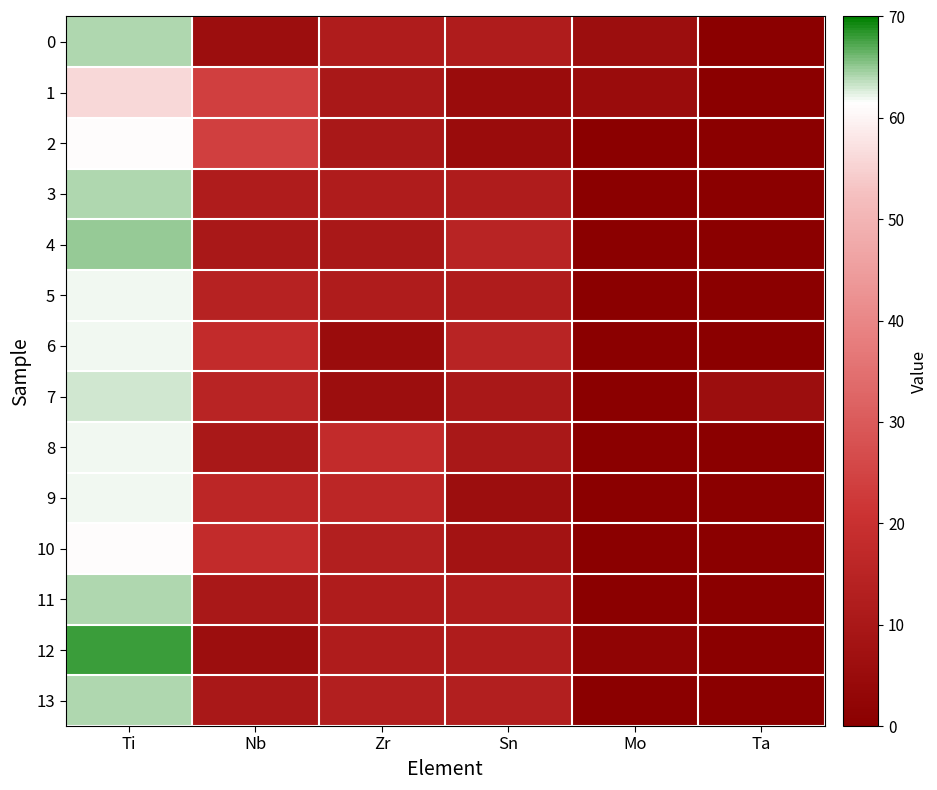

Reading left to right, list all the values displayed in this chart.

0: Ti=64	Nb=6	Zr=12	Sn=12	Mo=6	Ta=0
1: Ti=56	Nb=24	Zr=10	Sn=5	Mo=5	Ta=0
2: Ti=61	Nb=24	Zr=10	Sn=5	Mo=0	Ta=0
3: Ti=64	Nb=12	Zr=12	Sn=12	Mo=0	Ta=0
4: Ti=65	Nb=10	Zr=10	Sn=15	Mo=0	Ta=0
5: Ti=62	Nb=14	Zr=12	Sn=12	Mo=0	Ta=0
6: Ti=62	Nb=18	Zr=5	Sn=15	Mo=0	Ta=0
7: Ti=63	Nb=15	Zr=6	Sn=10	Mo=0	Ta=6
8: Ti=62	Nb=10	Zr=18	Sn=10	Mo=0	Ta=0
9: Ti=62	Nb=16	Zr=16	Sn=6	Mo=0	Ta=0
10: Ti=61	Nb=18	Zr=13	Sn=8	Mo=0	Ta=0
11: Ti=64	Nb=10	Zr=12	Sn=12	Mo=0	Ta=0
12: Ti=68	Nb=6	Zr=12	Sn=12	Mo=2	Ta=0
13: Ti=64	Nb=10	Zr=13	Sn=13	Mo=0	Ta=0